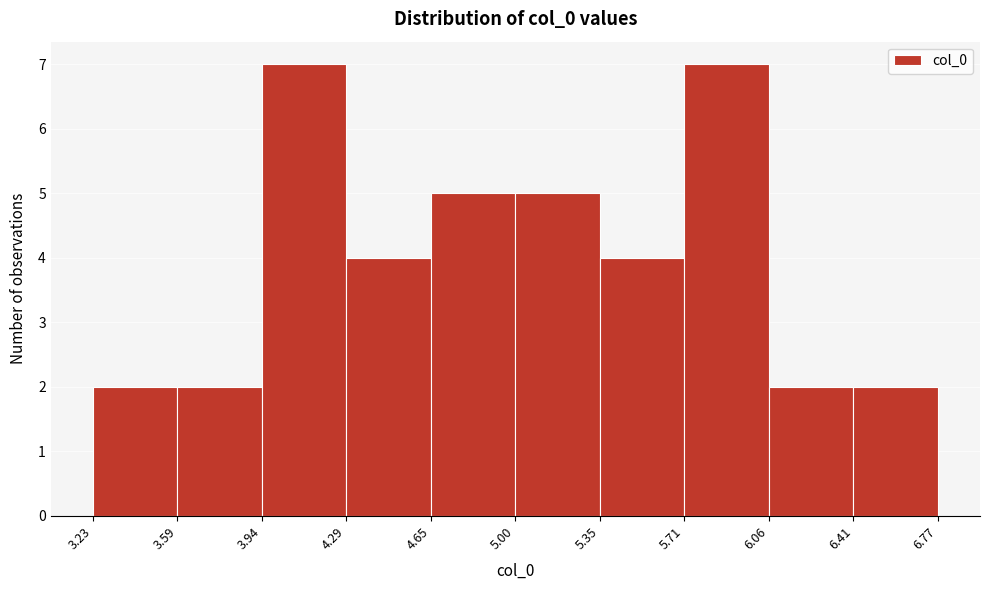

What is the height of the bar covering 5.71 to 6.06 on the x-axis? The values are not printed on the chart, so give them approximately, as read against the axis.

7